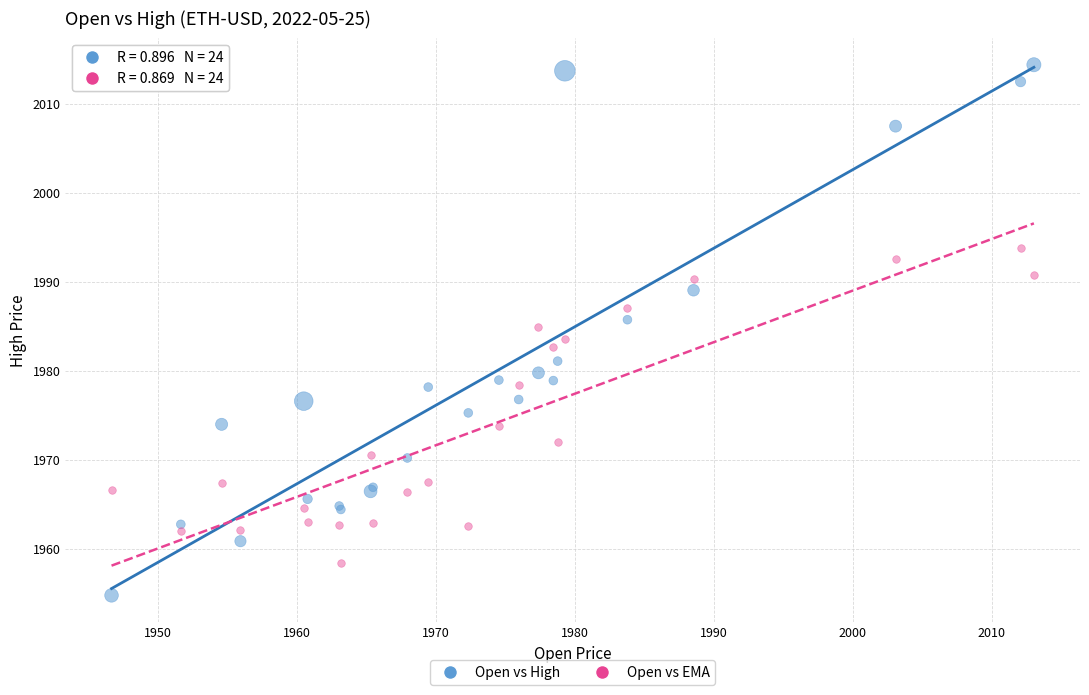

What are all the series names shown in the legend?

Open vs High, Open vs EMA